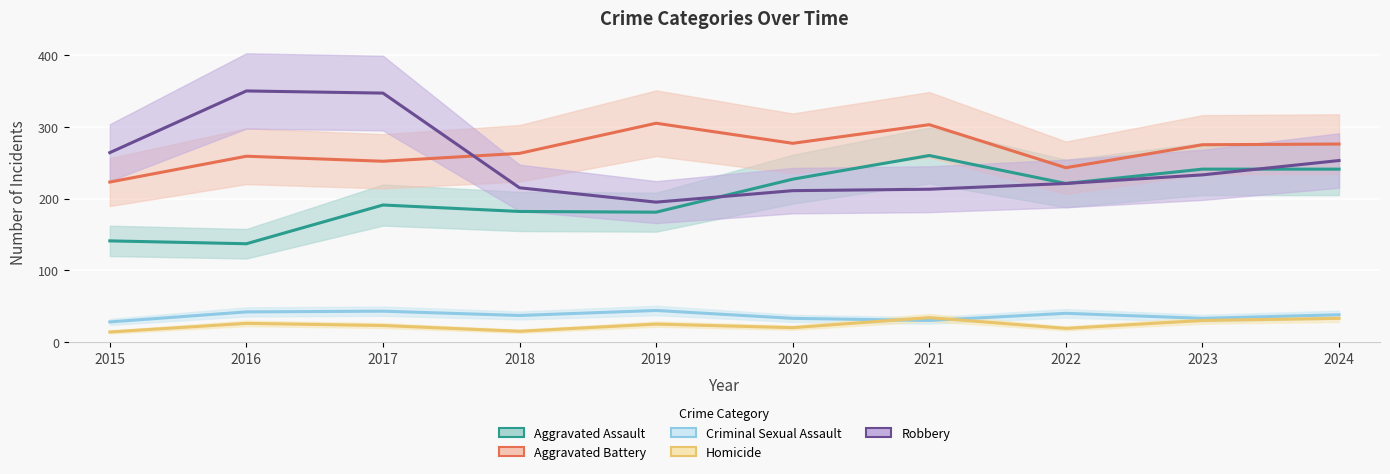

What is the value of the Homicide point at the 3rd from the left?

23